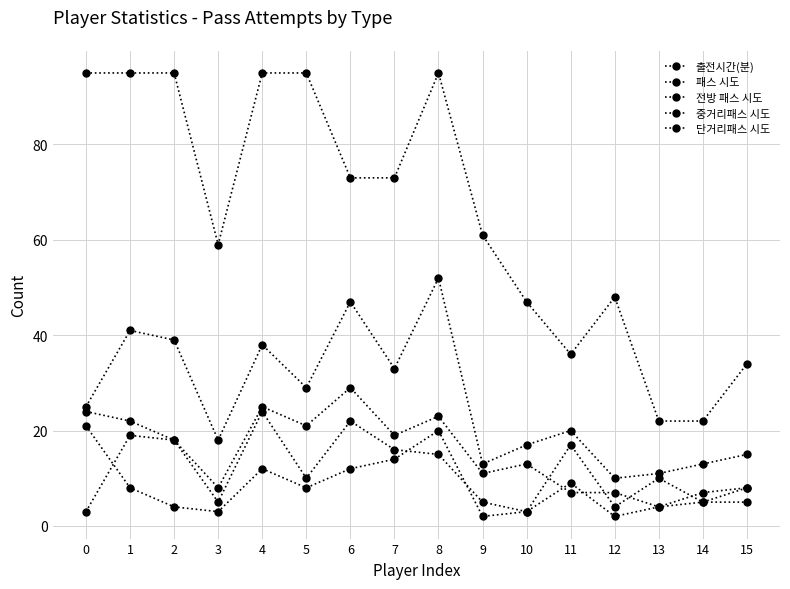

True or false: 단거리패스 시도 and 패스 시도 cross at least once.

False